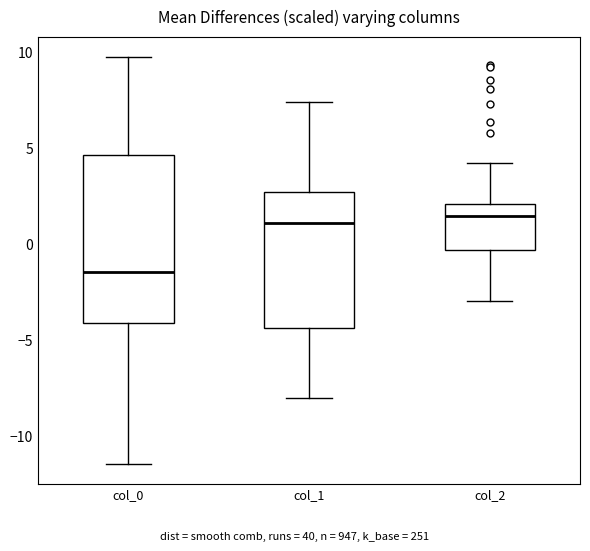

Which box is the tallest, from its lower edge to its upper edge?

col_0